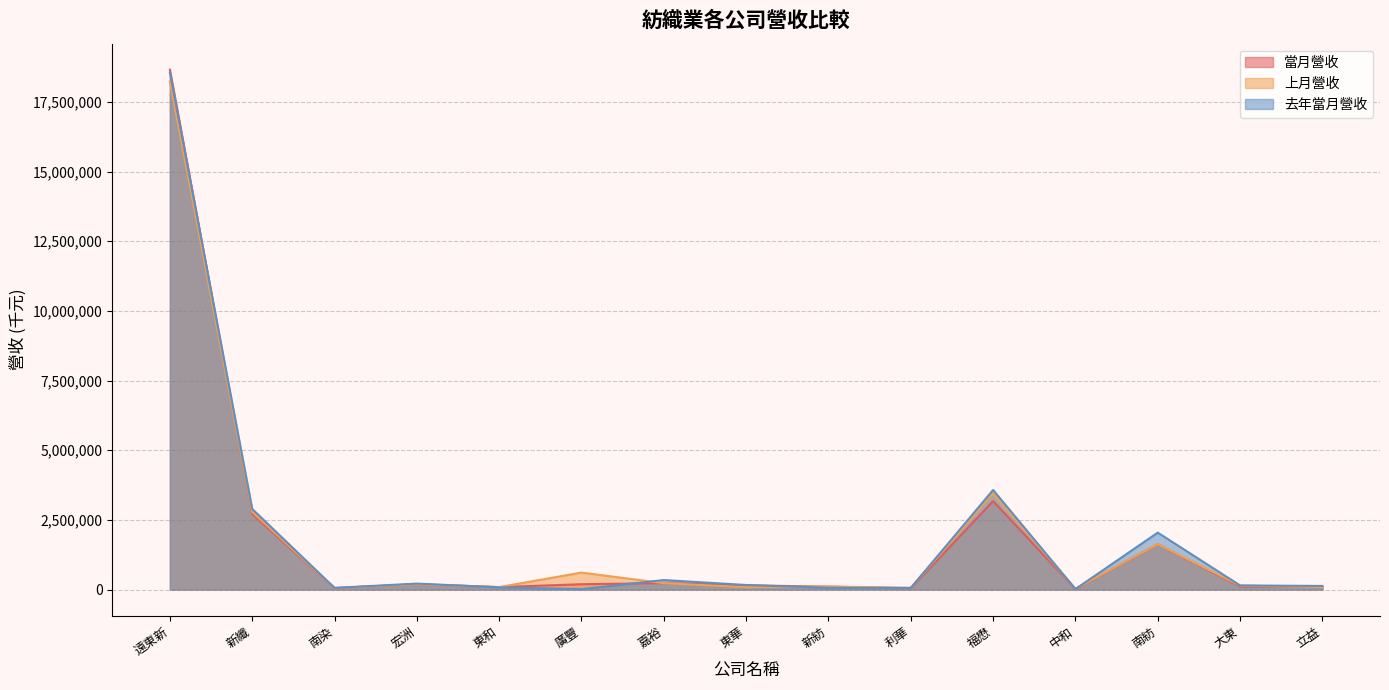

What is the difference between the maximum and second lowest values in the 當月營收 series?

18607566